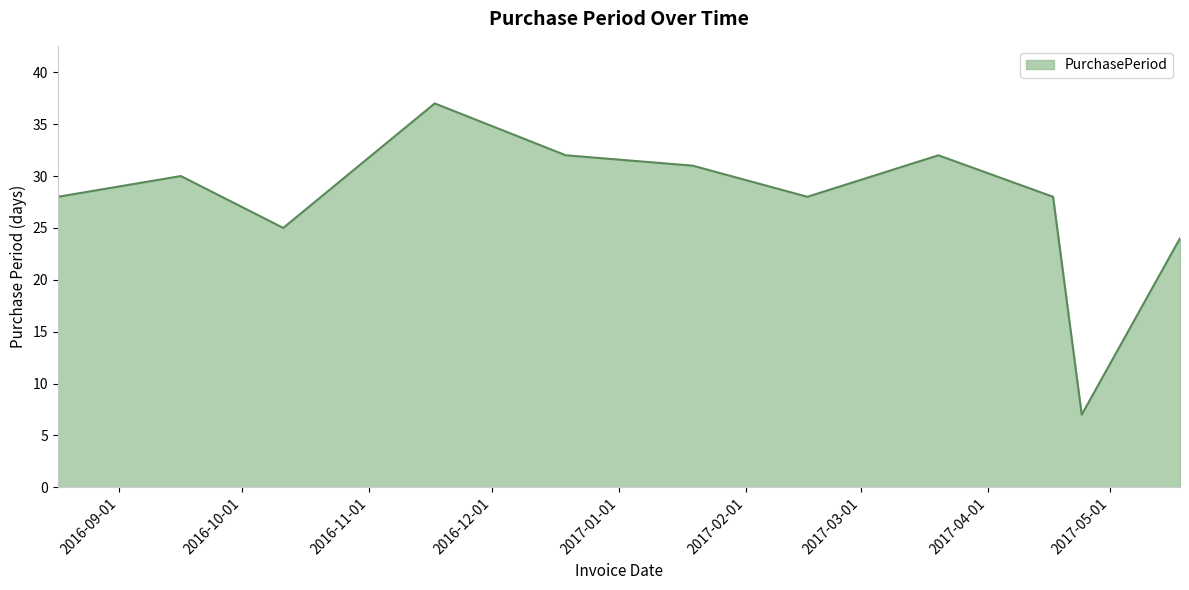

What is the difference between the maximum and minimum values?

30